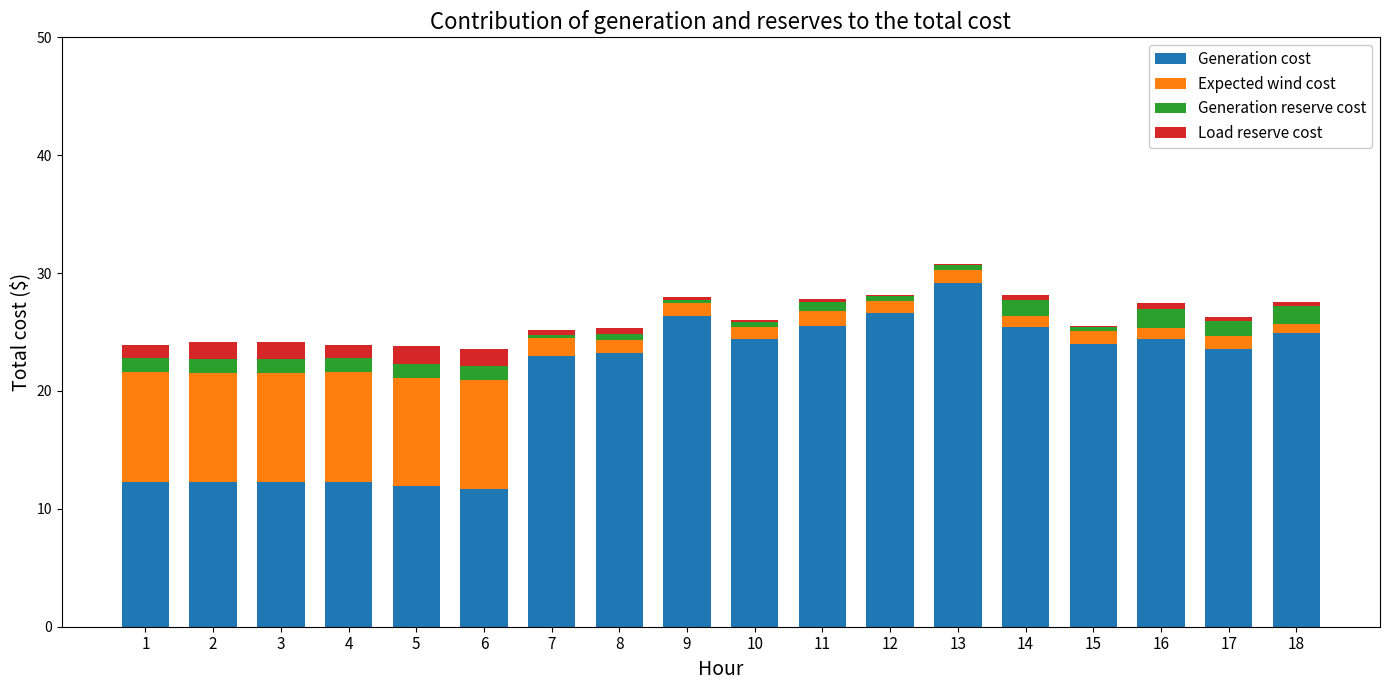

What is the highest value of the Generation cost series?

29.2